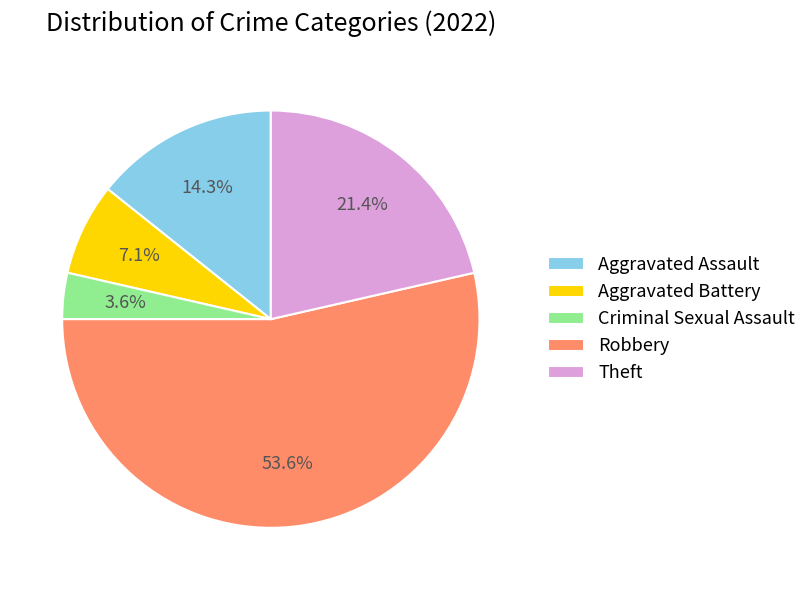

Which category accounts for the majority?

Robbery